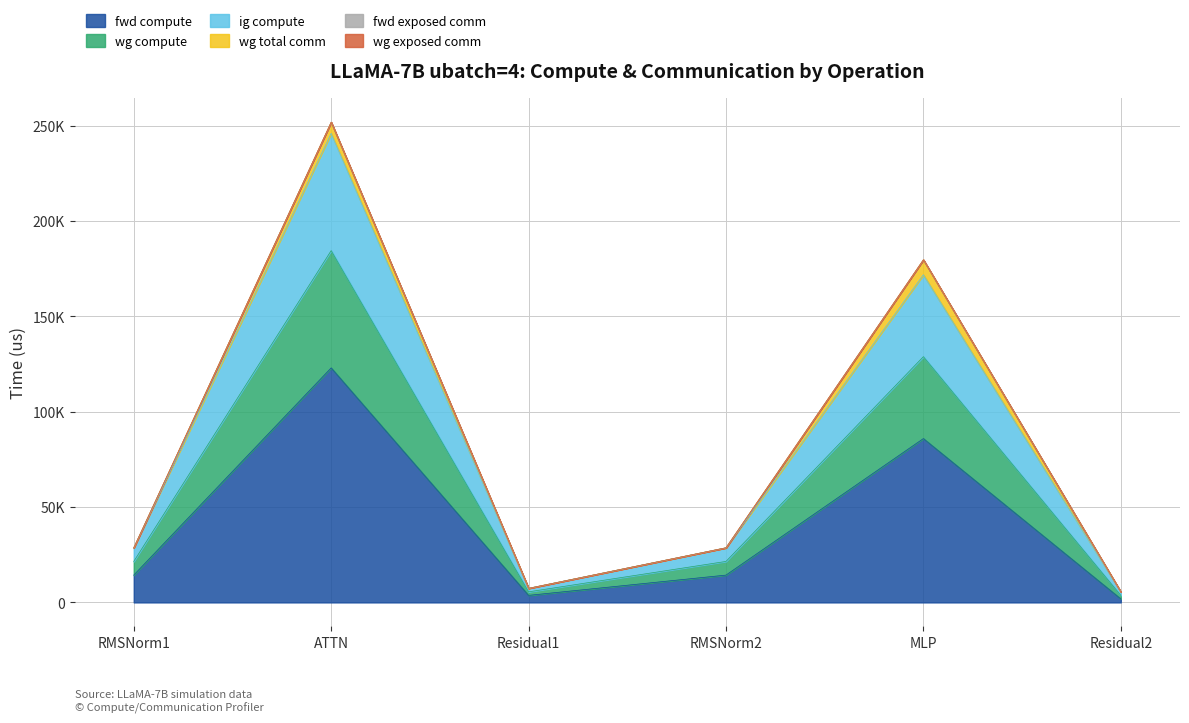

True or false: ig compute and fwd compute intersect in this chart.

False